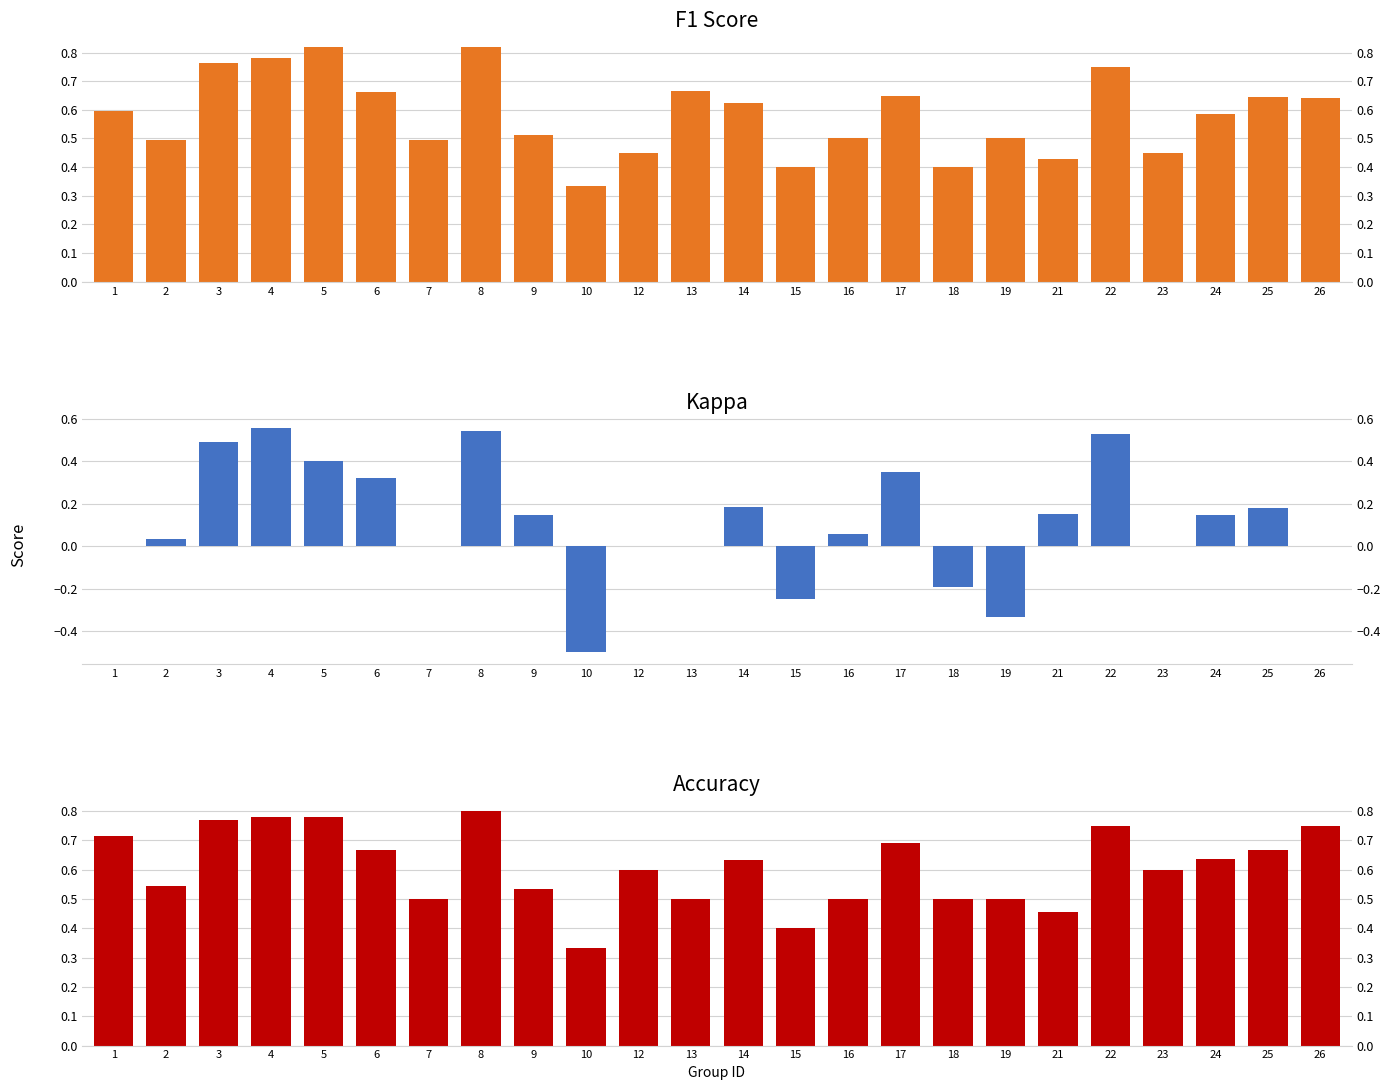

How many bars are there in total?

72